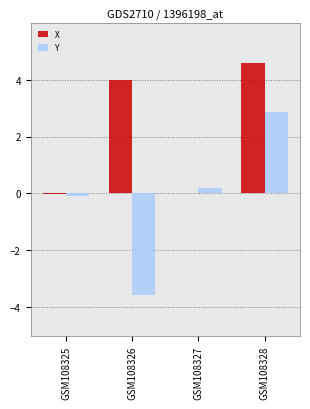

How many values in the X series exceed 3?

2